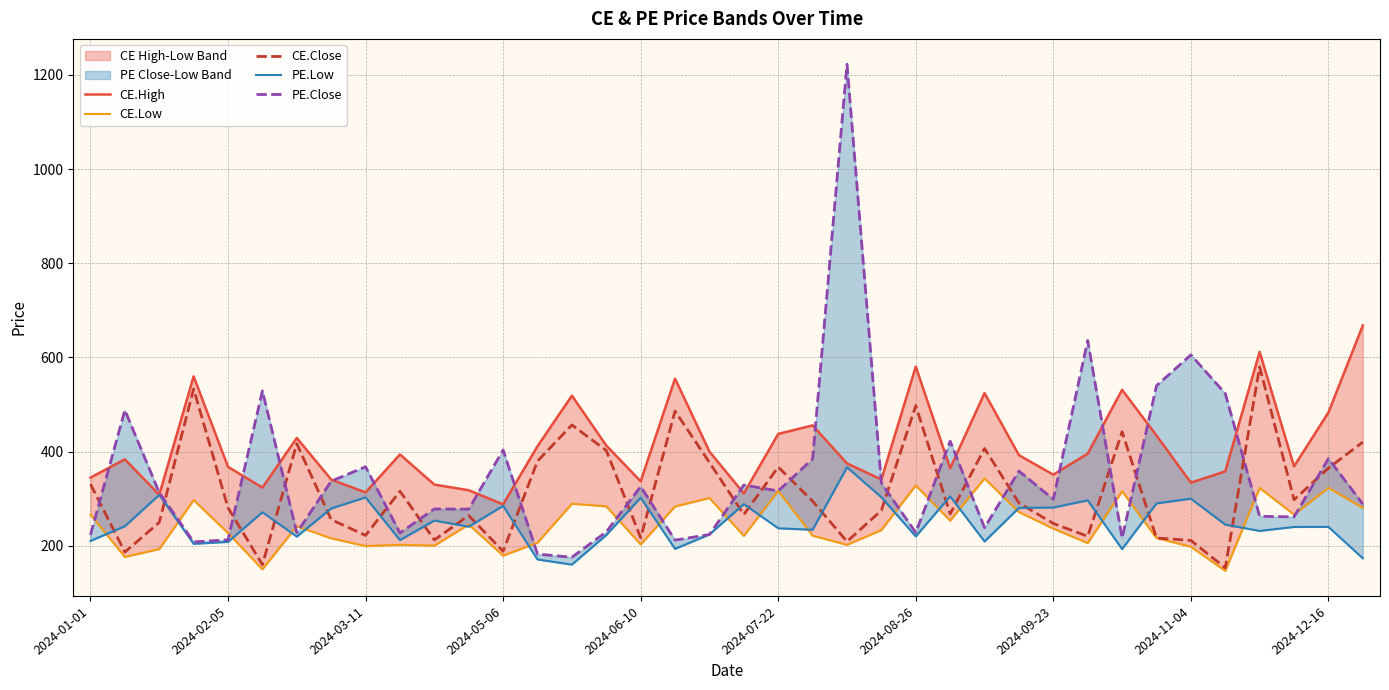

How many lines are shown in the chart?

5